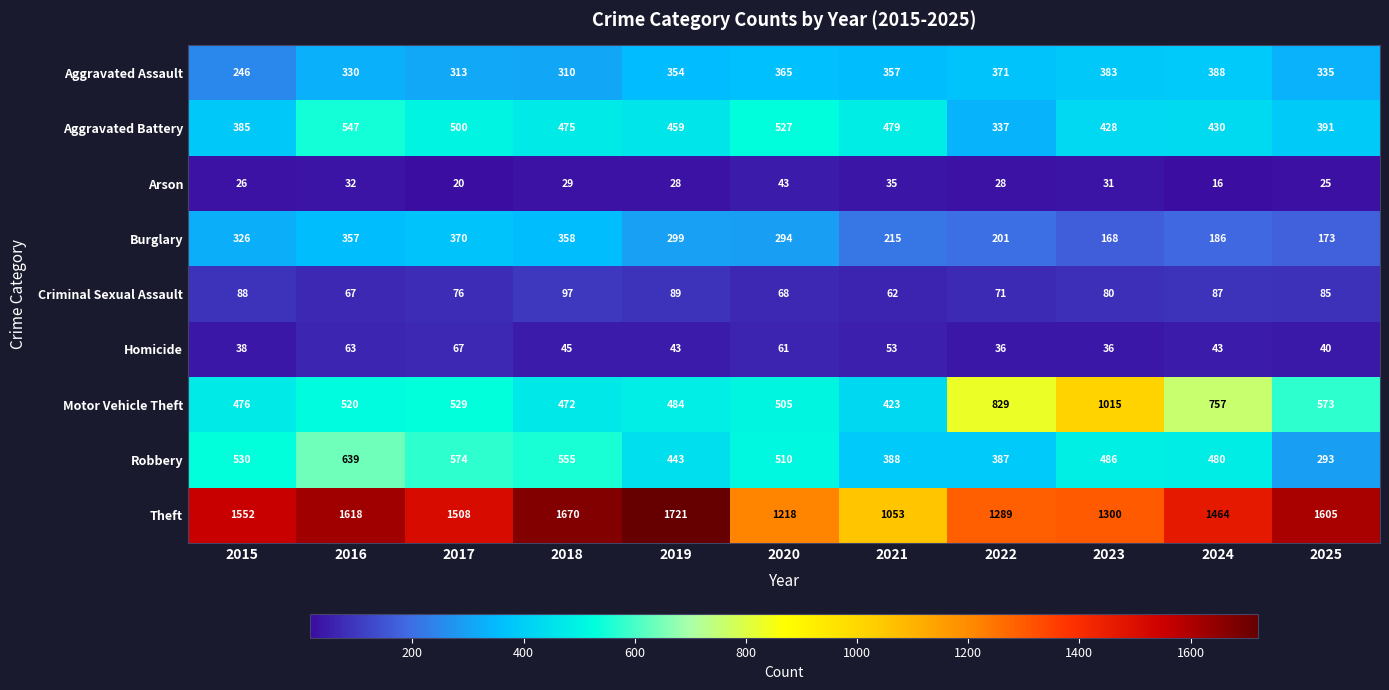

What is the difference between the maximum and minimum values in the Theft series?

668